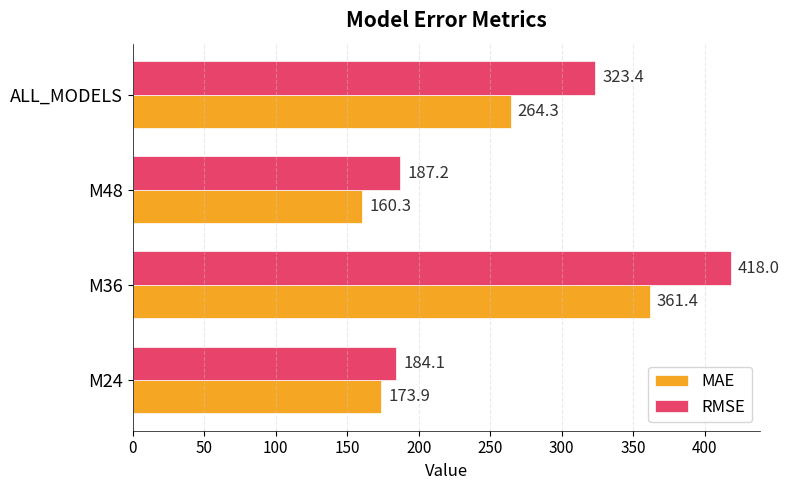

Rank the series by their average value, from highest to lowest.

RMSE, MAE